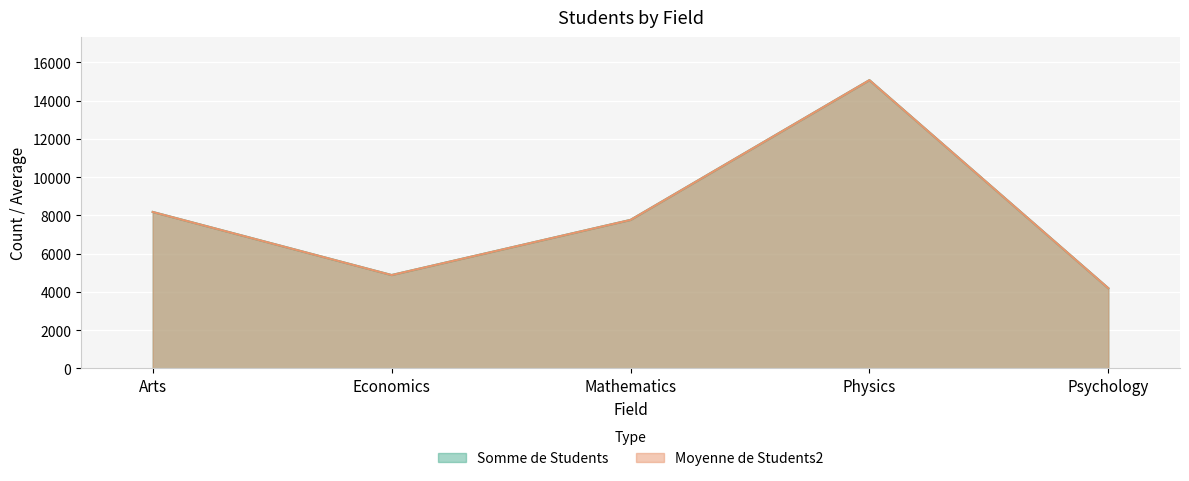

At which category does Somme de Students reach its first local valley?

Economics